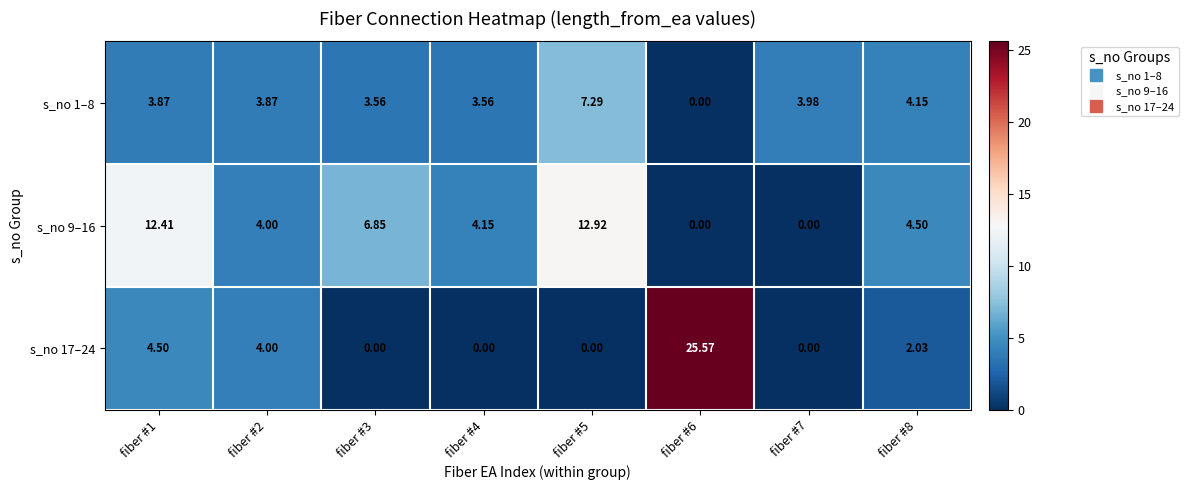

Is the value of s_no 9–16 at fiber #5 greater than the value of s_no 1–8 at fiber #7?

Yes